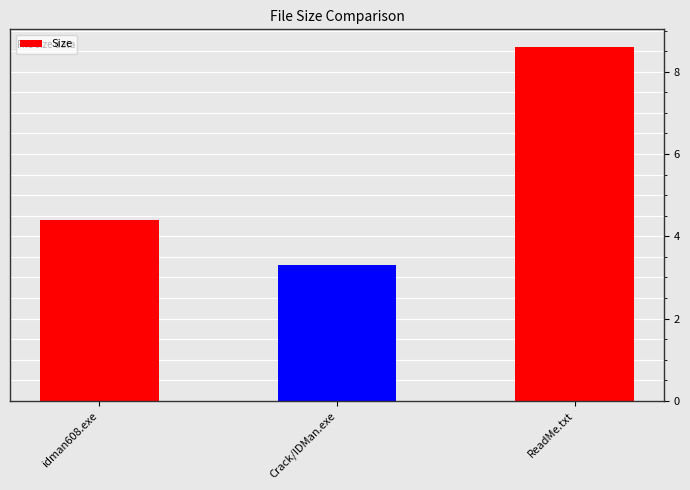

What is the change in value from Crack/IDMan.exe to ReadMe.txt?

+5.3